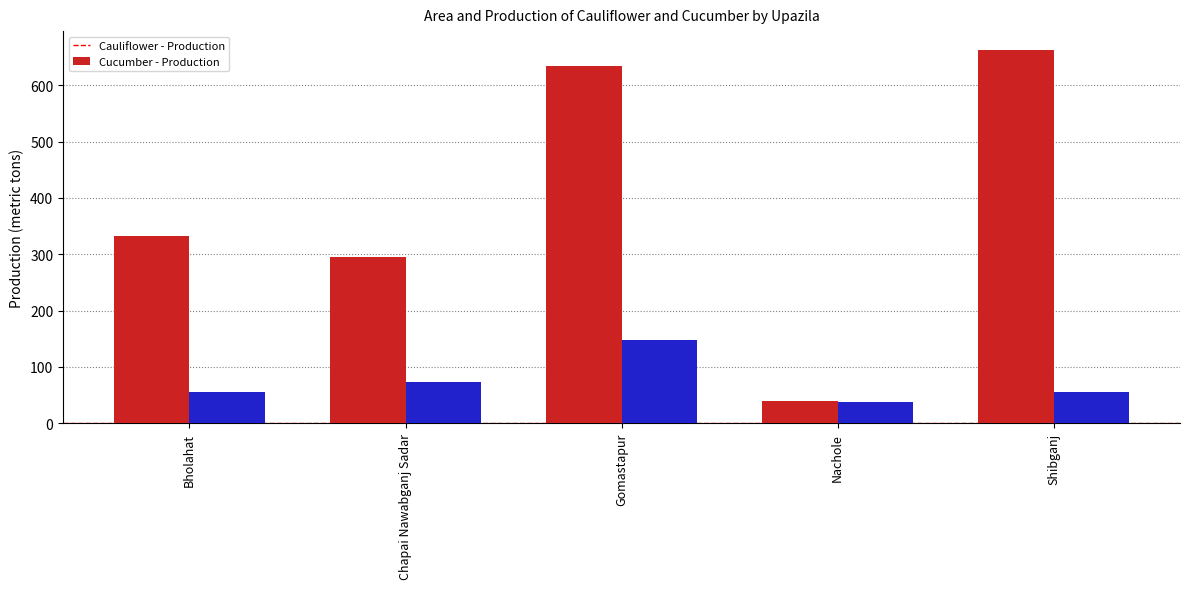

Where is Cucumber - Production nearest to the value 92?

Chapai Nawabganj Sadar